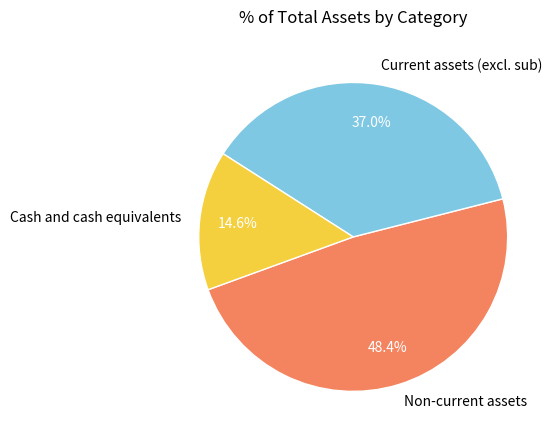

What is the smallest slice in the pie chart?

Cash and cash equivalents